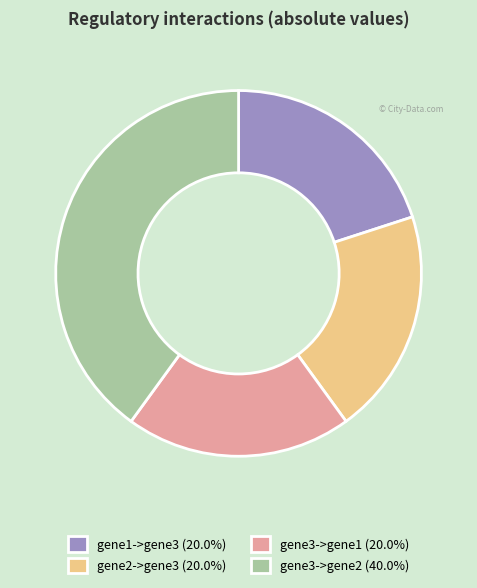

What is the ratio of the value at gene2->gene3 (20.0%) to the value at gene3->gene2 (40.0%)?

0.5